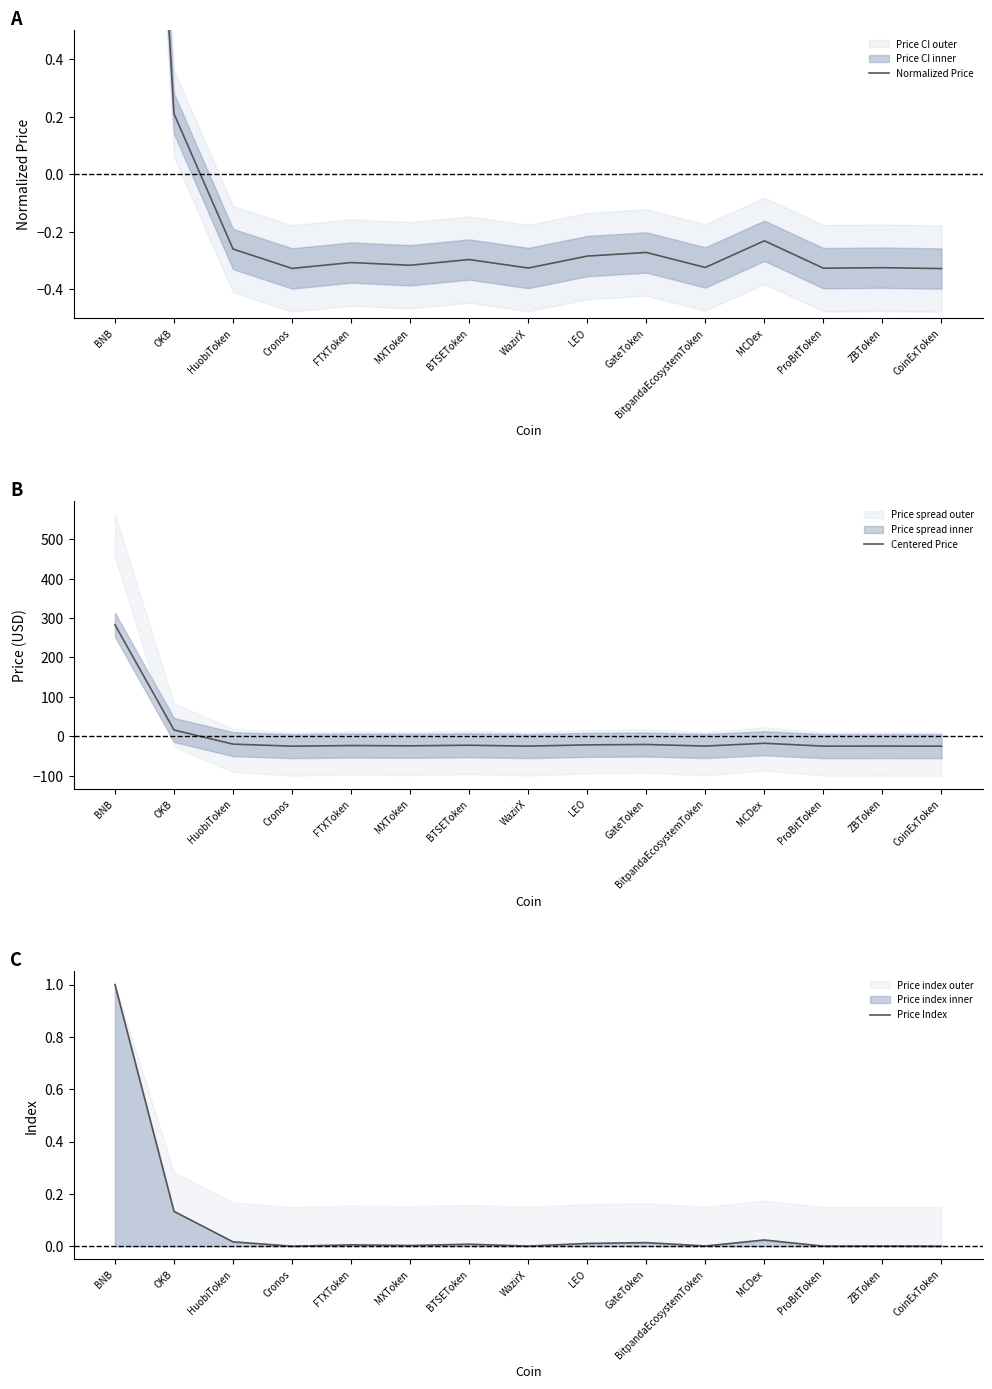

Does the chart display data point markers on the line(s)?

No